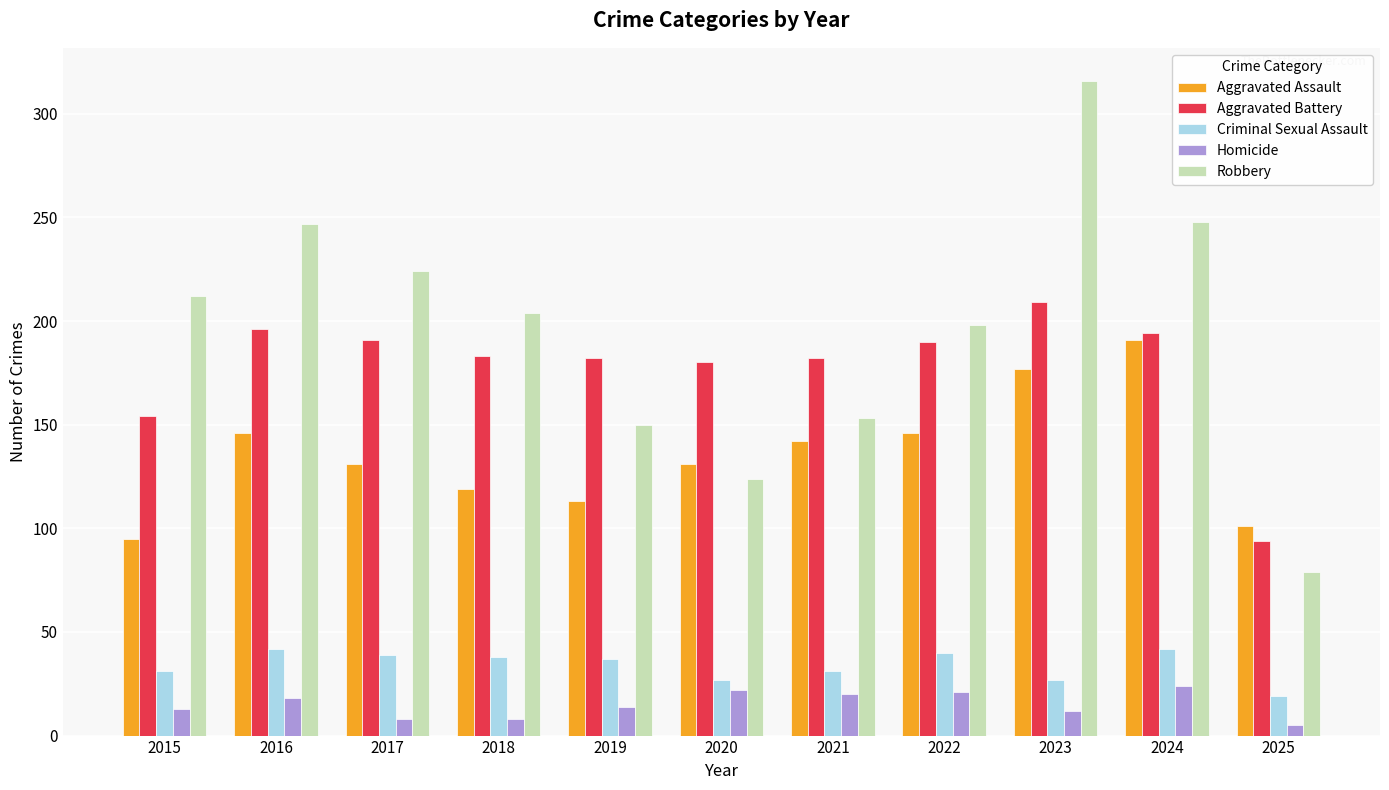

The value of Robbery at 2025 is 79. True or false?

True